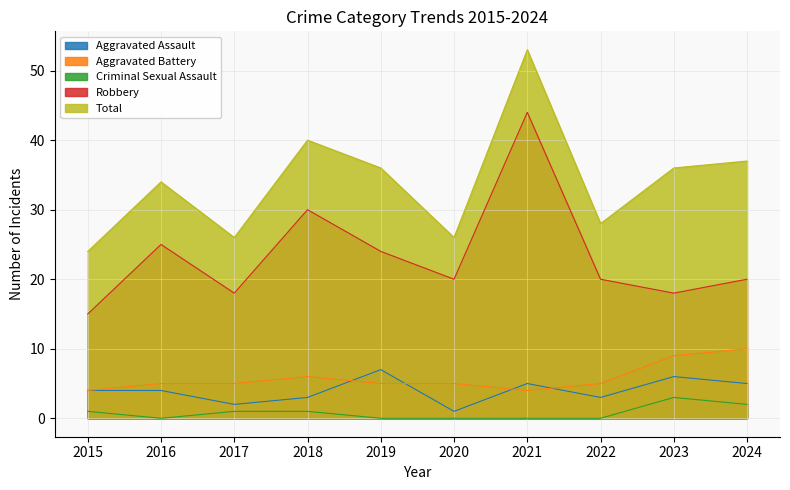

How many lines are shown in the chart?

5